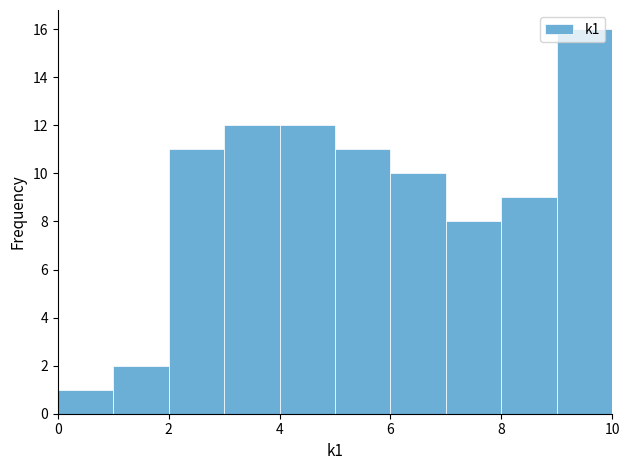

How tall is the bar that spans 5 to 6 on the x-axis? The values are not printed on the chart, so give them approximately, as read against the axis.

11